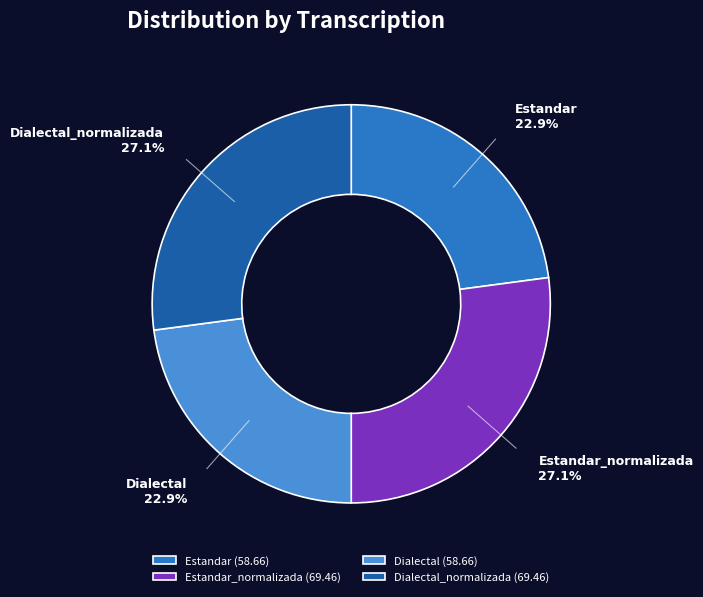

To the nearest percent, what is the average slice percentage?

25%